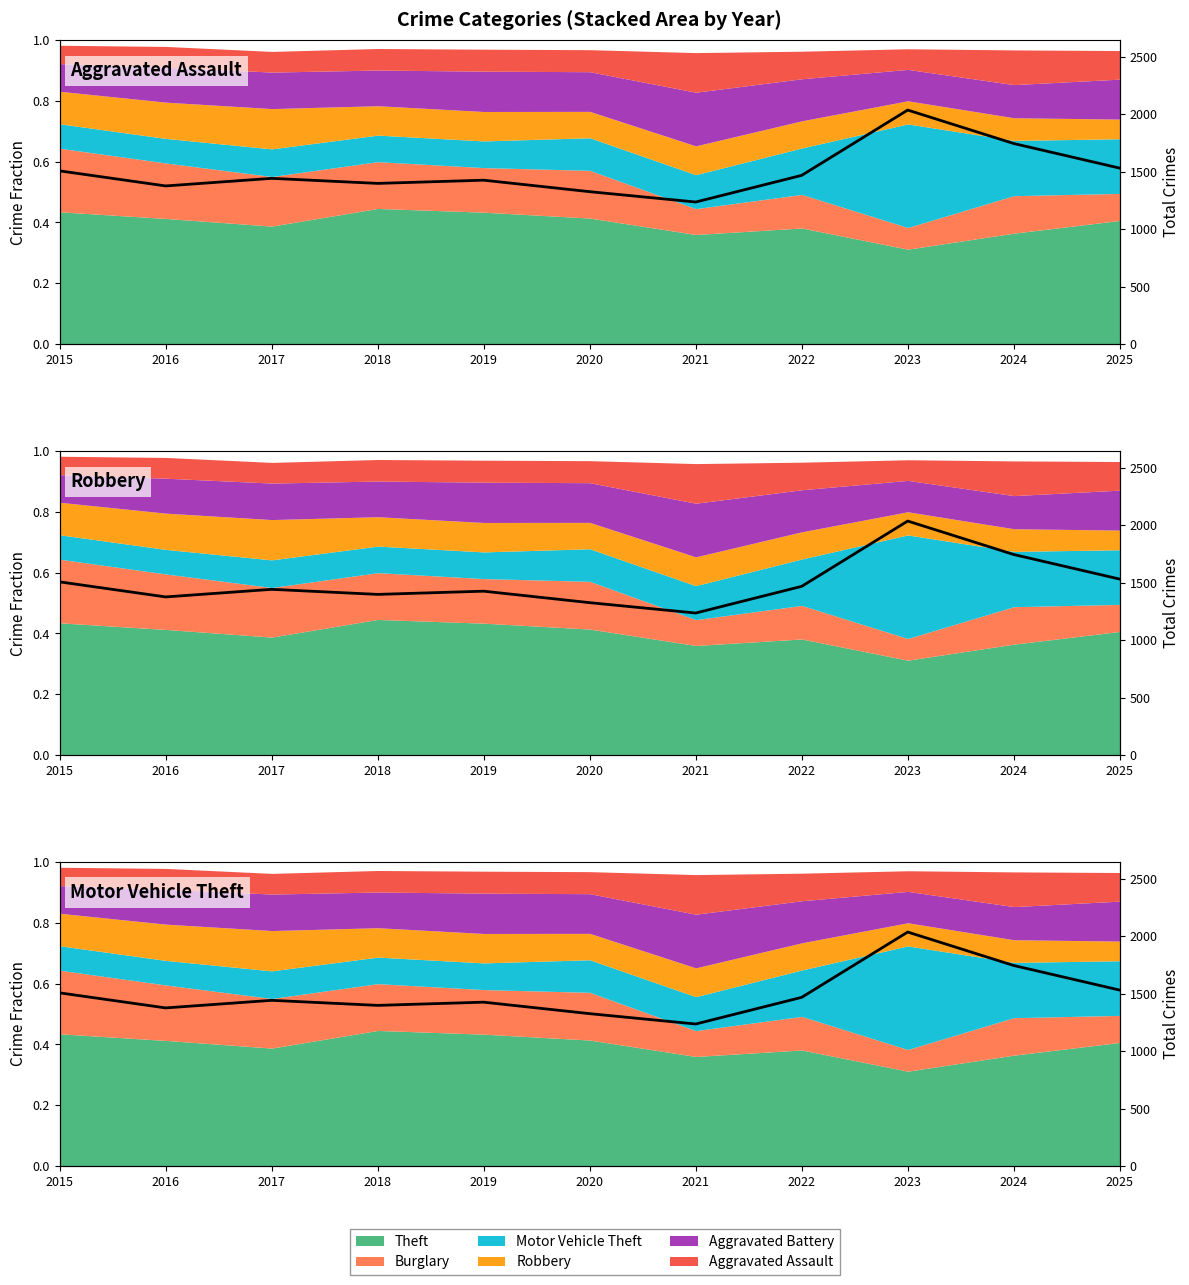

What is the difference between the maximum and minimum values?

800